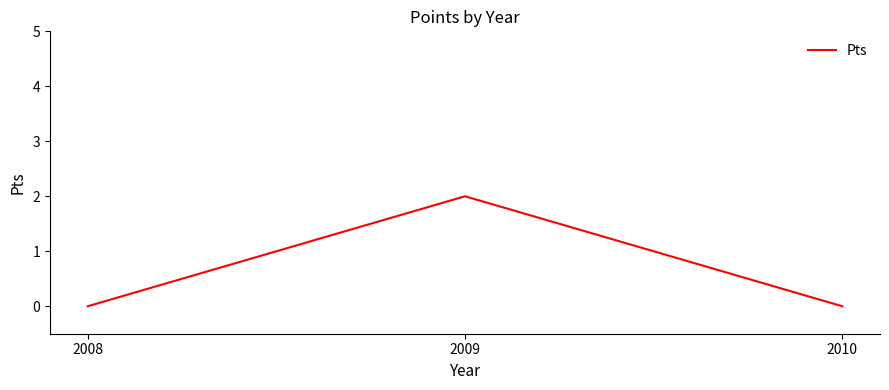

The value at 2008 is 1. True or false?

False